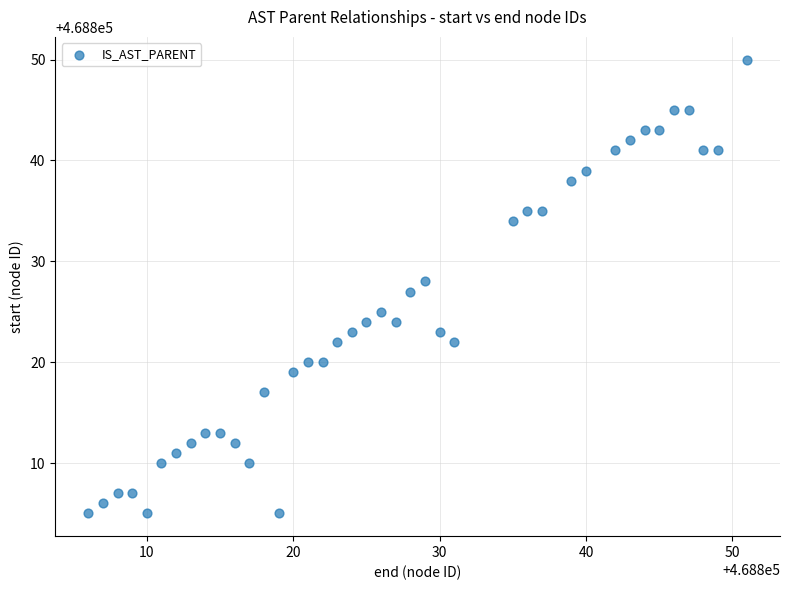

What is the range of X values (max minus min)?

45